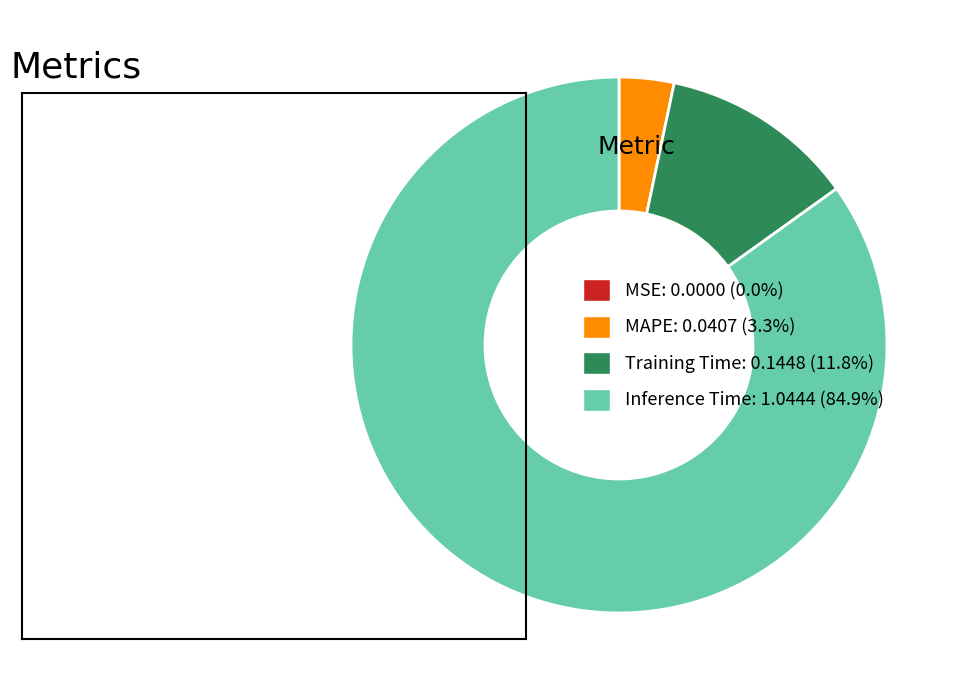

Combined, do Training Time: 0.1448 (11.8%) and MAPE: 0.0407 (3.3%) account for over 50%?

No